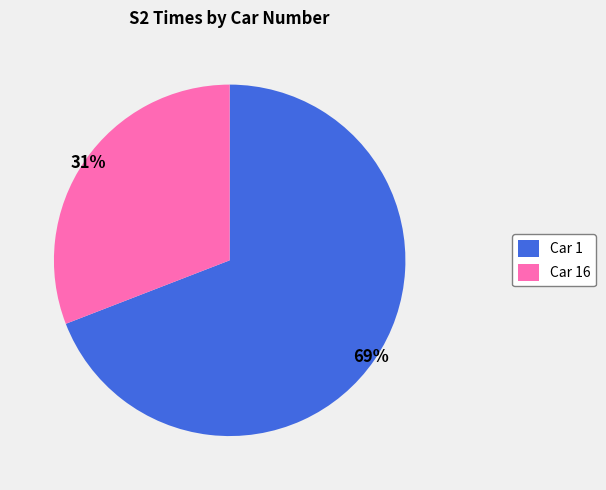

How many slices are in this pie chart?

2